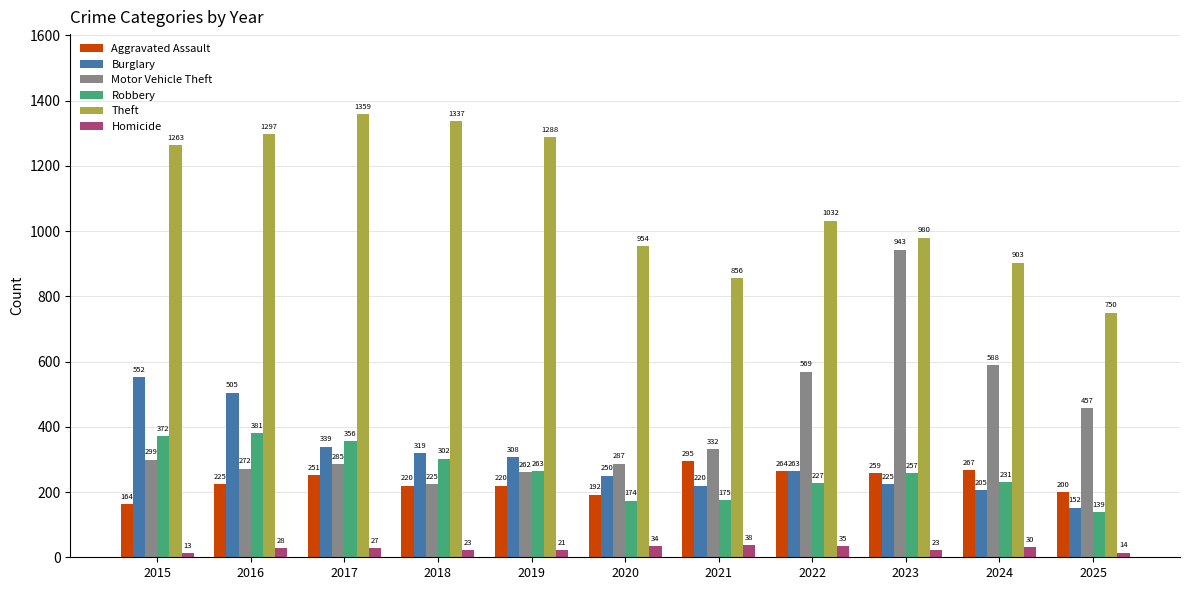

Reading right to left, what are all the values shown in this chart?

Aggravated Assault: 2025=200	2024=267	2023=259	2022=264	2021=295	2020=192	2019=220	2018=220	2017=251	2016=225	2015=164
Burglary: 2025=152	2024=205	2023=225	2022=263	2021=220	2020=250	2019=308	2018=319	2017=339	2016=505	2015=552
Motor Vehicle Theft: 2025=457	2024=588	2023=943	2022=569	2021=332	2020=287	2019=262	2018=225	2017=285	2016=272	2015=299
Robbery: 2025=139	2024=231	2023=257	2022=227	2021=175	2020=174	2019=263	2018=302	2017=356	2016=381	2015=372
Theft: 2025=750	2024=903	2023=980	2022=1032	2021=856	2020=954	2019=1288	2018=1337	2017=1359	2016=1297	2015=1263
Homicide: 2025=14	2024=30	2023=23	2022=35	2021=38	2020=34	2019=21	2018=23	2017=27	2016=28	2015=13